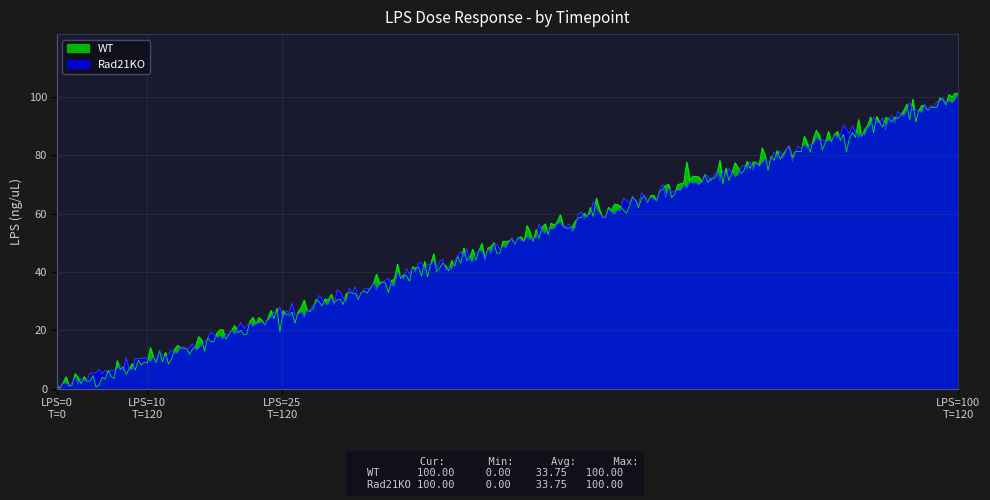

What is the maximum value shown in the chart?

101.3